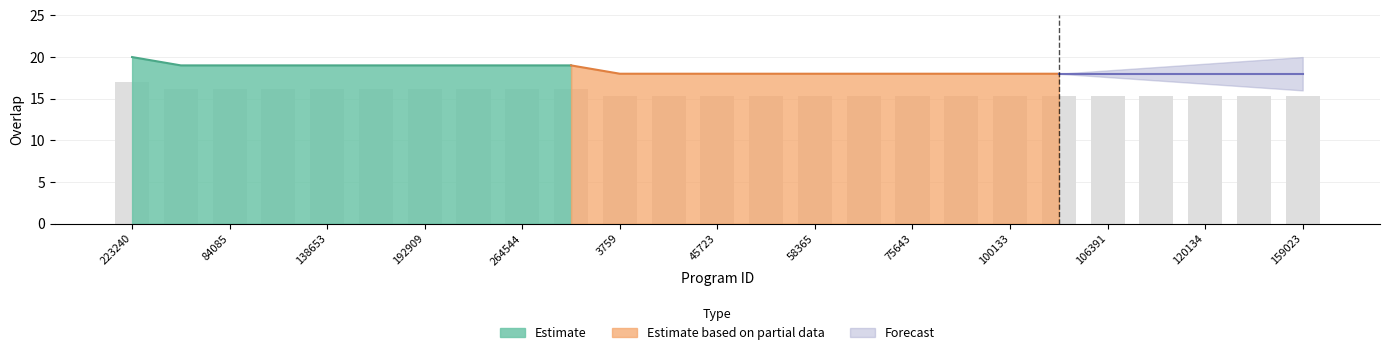

How many bars are there in total?

25